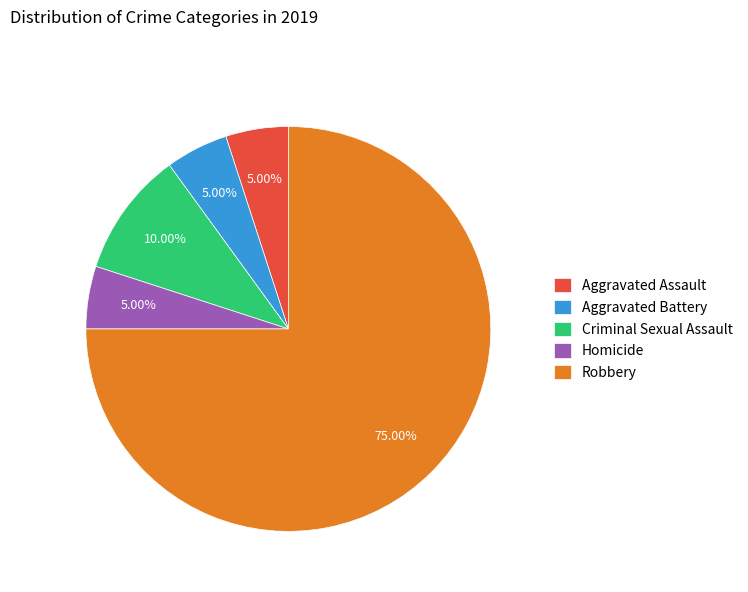

To the nearest percent, what percentage of the pie is Homicide?

5%